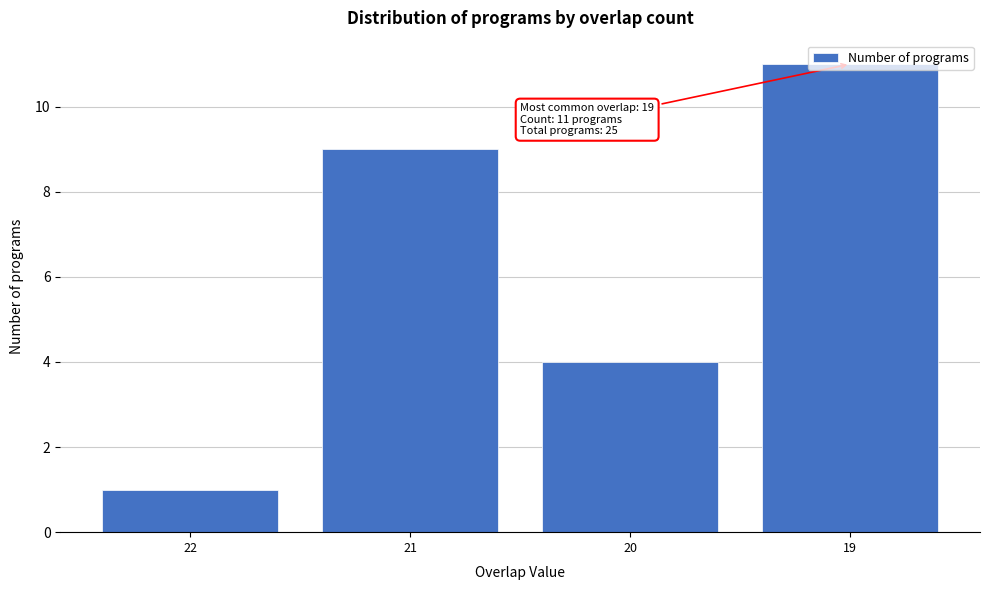

Rank the categories by value from highest to lowest.

19, 21, 20, 22